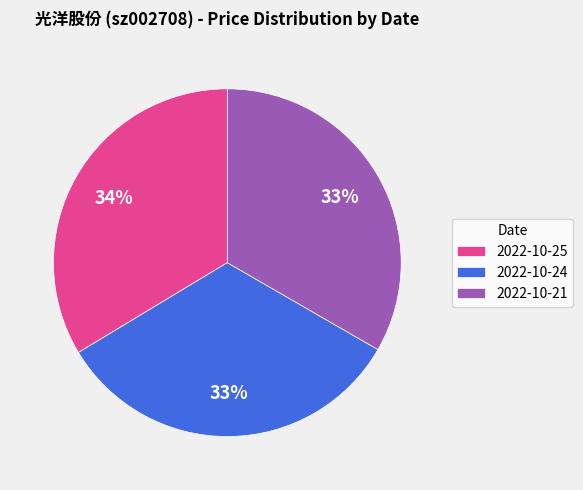

Is there a majority slice in this chart?

No